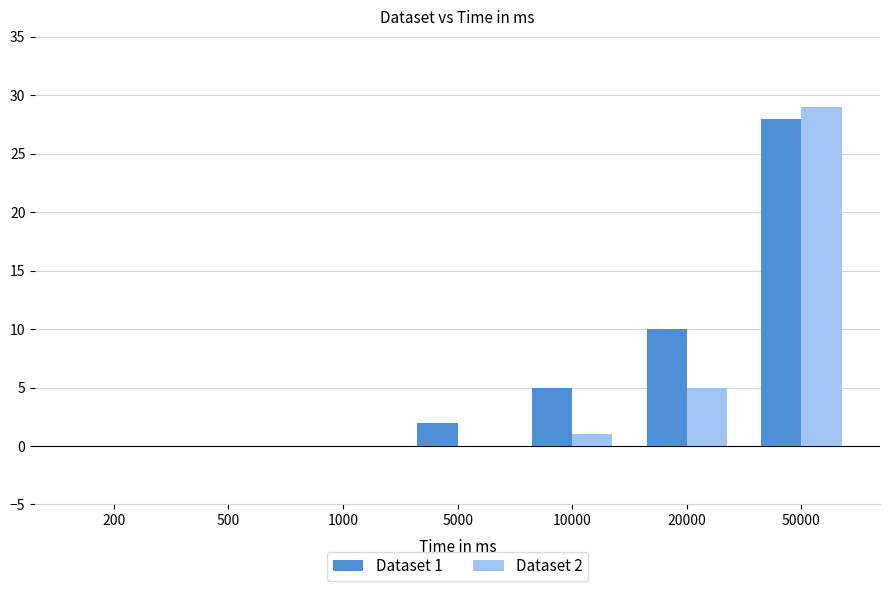

The Dataset 2 series shows 0 at 500. True or false?

True